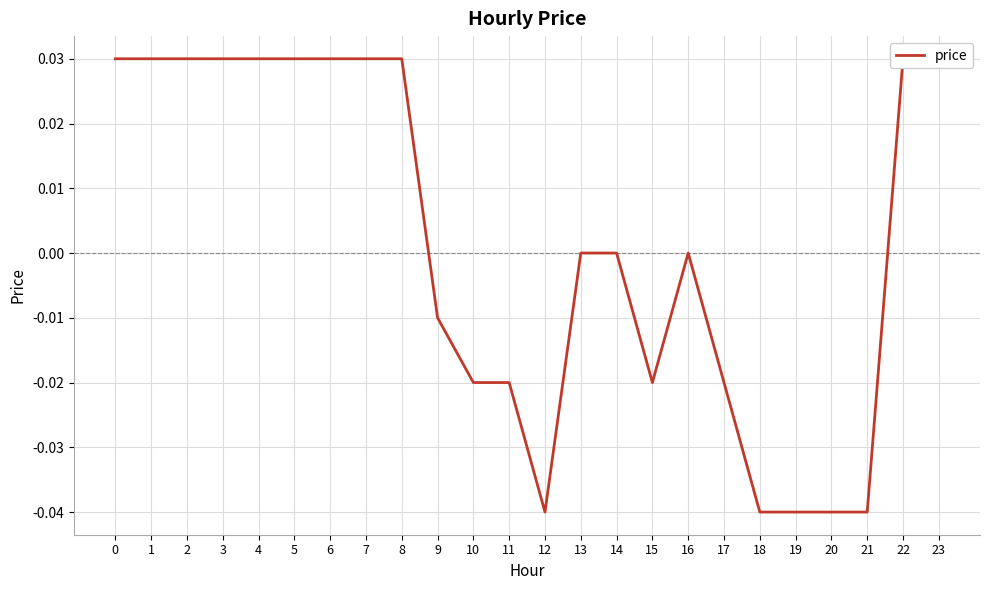

The value at 22 is 0.0. True or false?

True